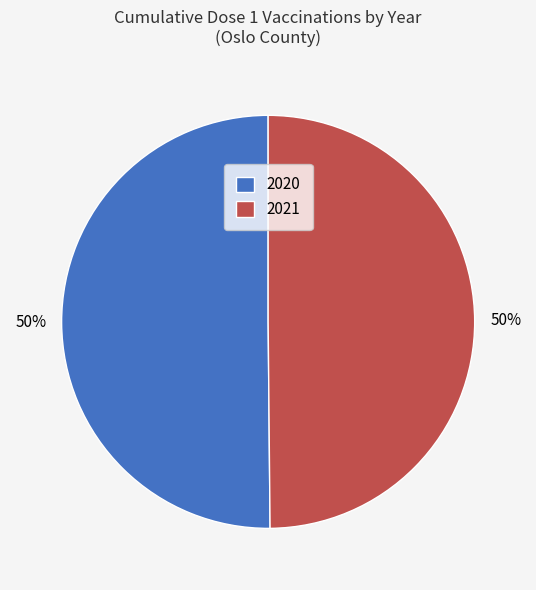

Is the sum of 2020 and 2021 greater than half?

Yes